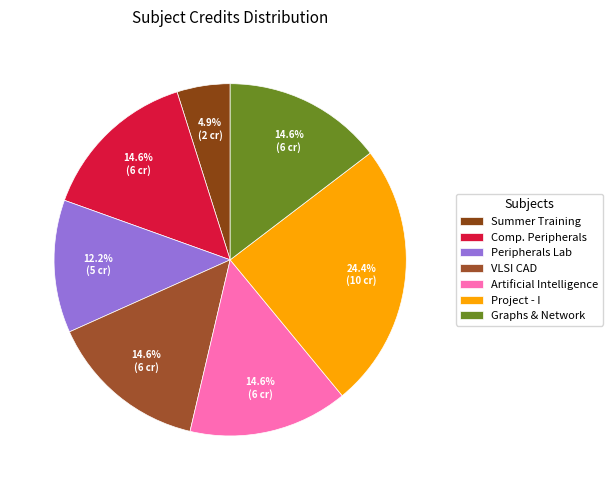

How many segments does this pie chart have?

7